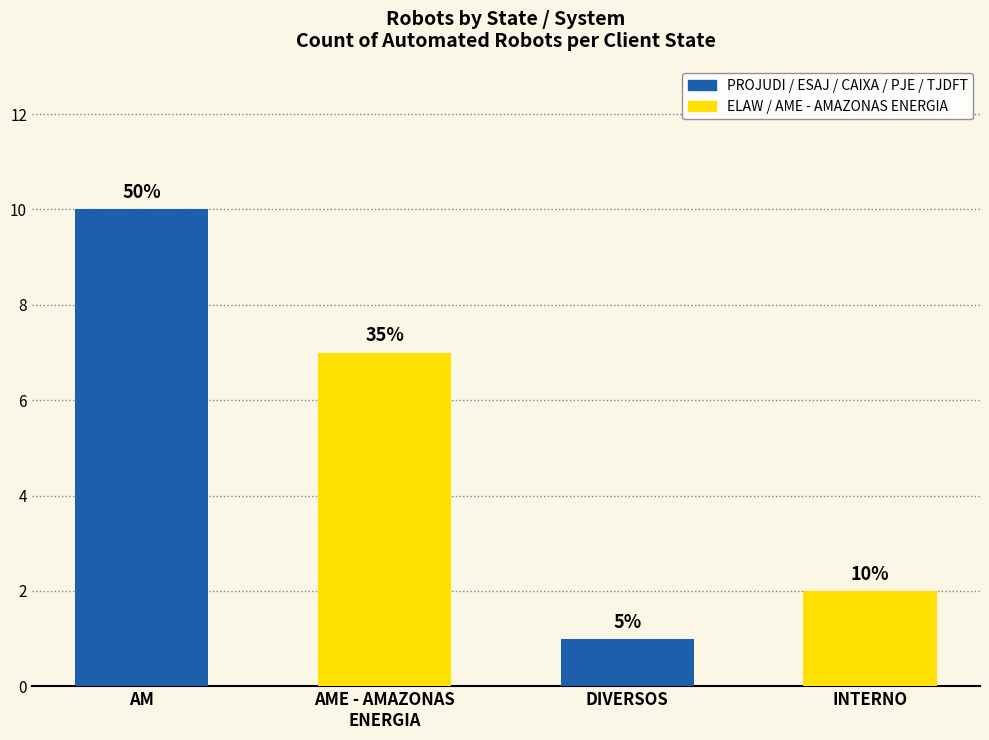

Are the bars grouped side by side (vs. stacked)?

No